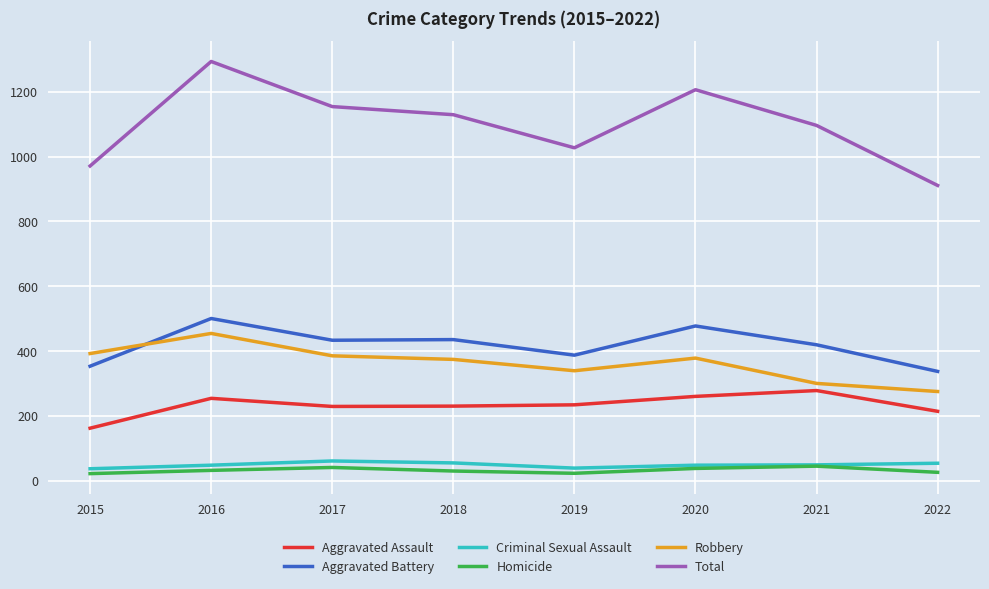

Between 2016 and 2022, which series saw the biggest shift?

Total